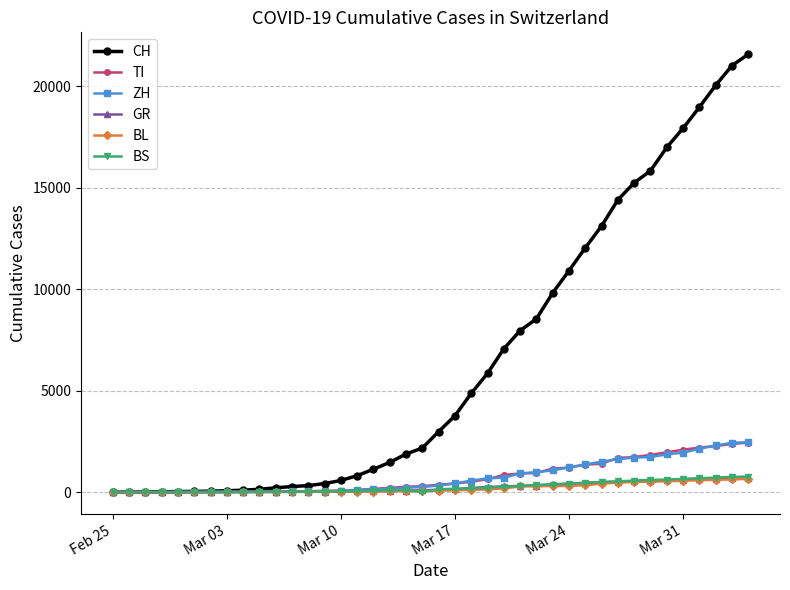

What is the greatest value displayed?

21583